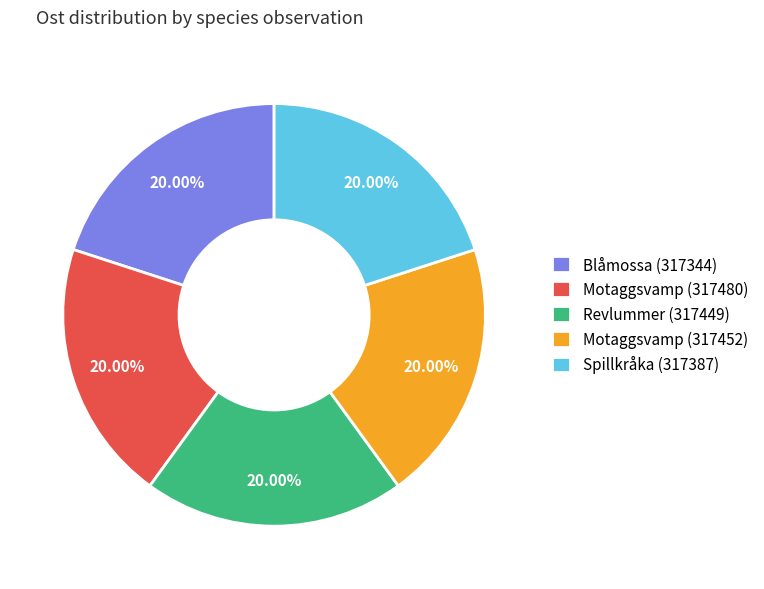

Combined, do Revlummer (317449) and Spillkråka (317387) account for over 50%?

No